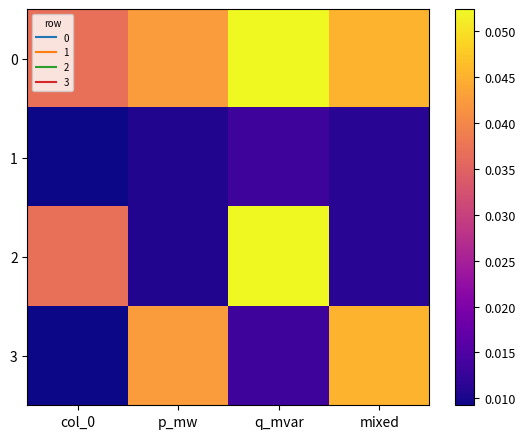

Between col_0 and p_mw, which series saw the biggest shift?

3